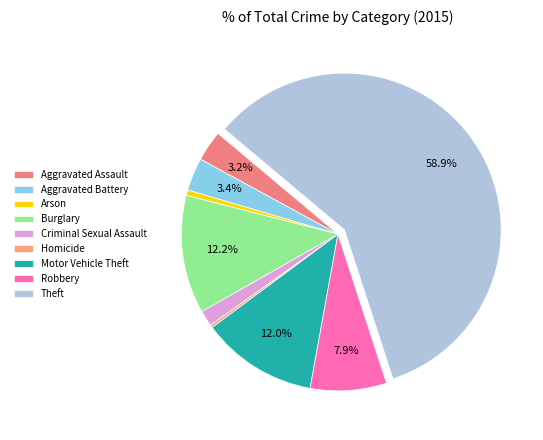

To the nearest percent, what is the difference between the Motor Vehicle Theft and Aggravated Battery slice percentages?

9%